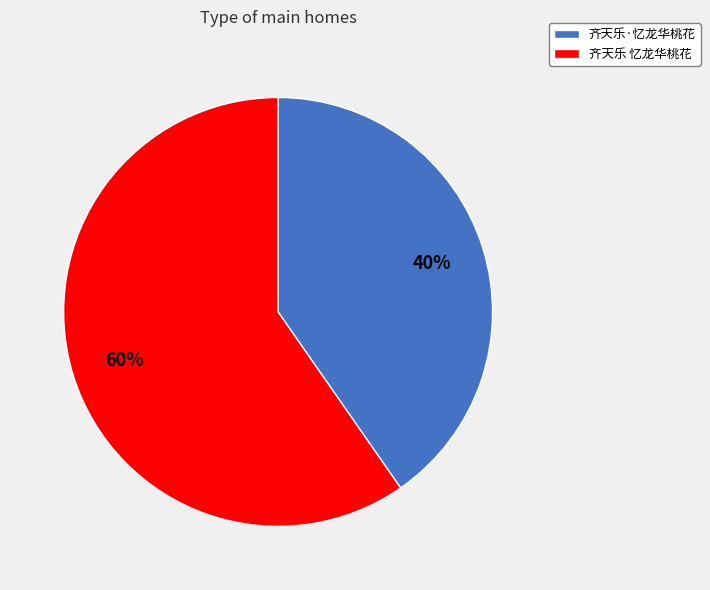

Which slice is the largest?

齐天乐 忆龙华桃花